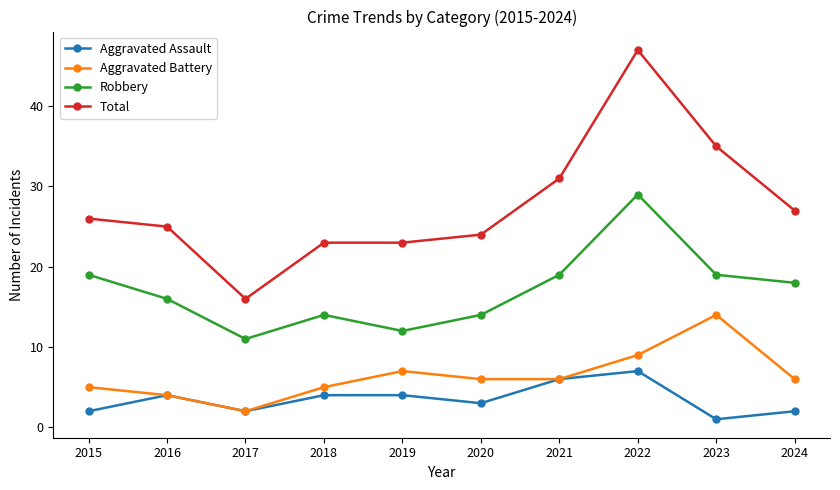

At which label does Robbery first exceed 18?

2015